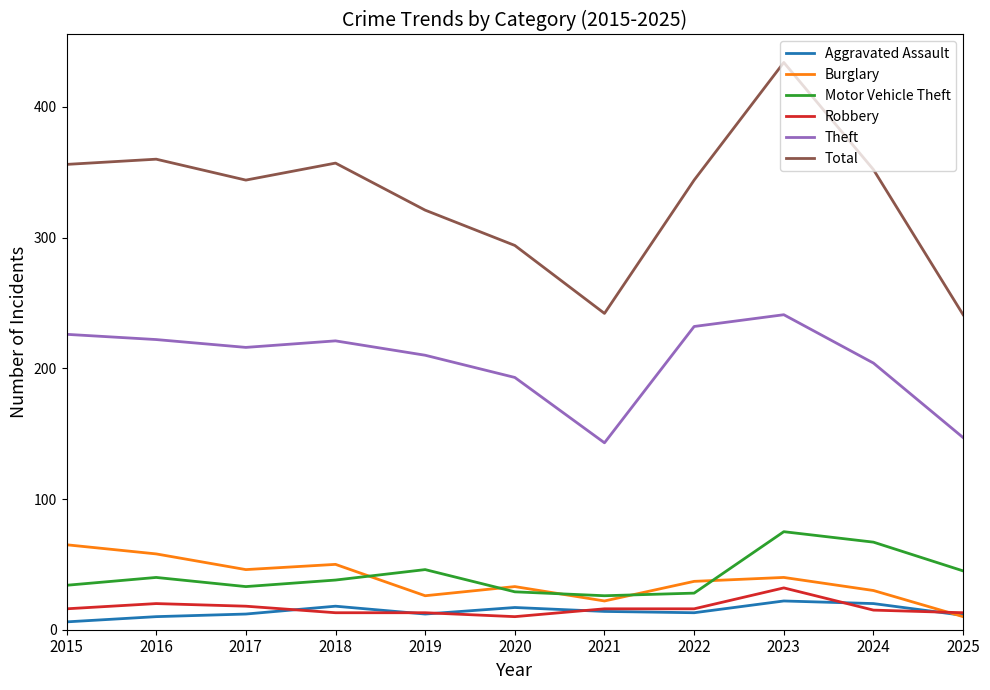

The value of Robbery at 2019 is 13. True or false?

True